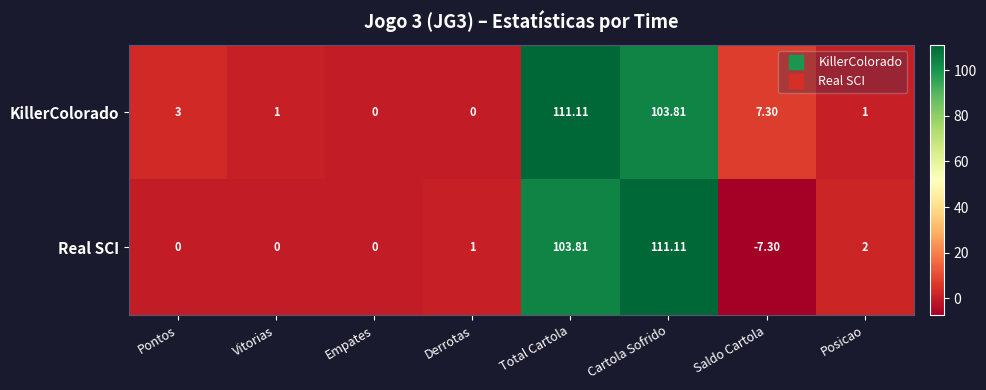

Which series has the largest total across all categories?

KillerColorado